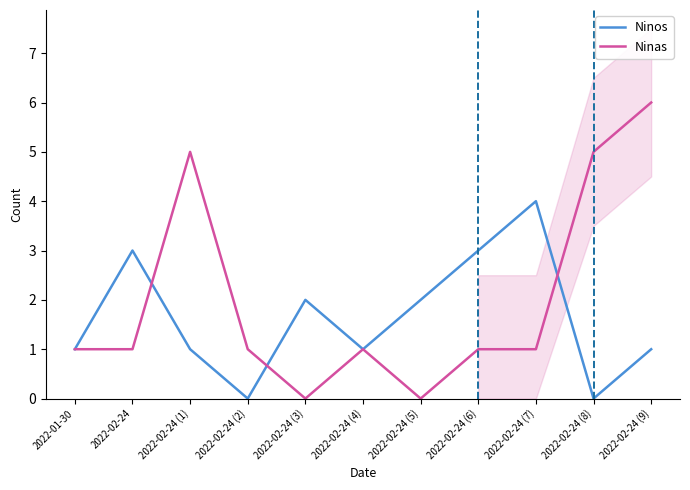

Count the number of data series in this chart.

2